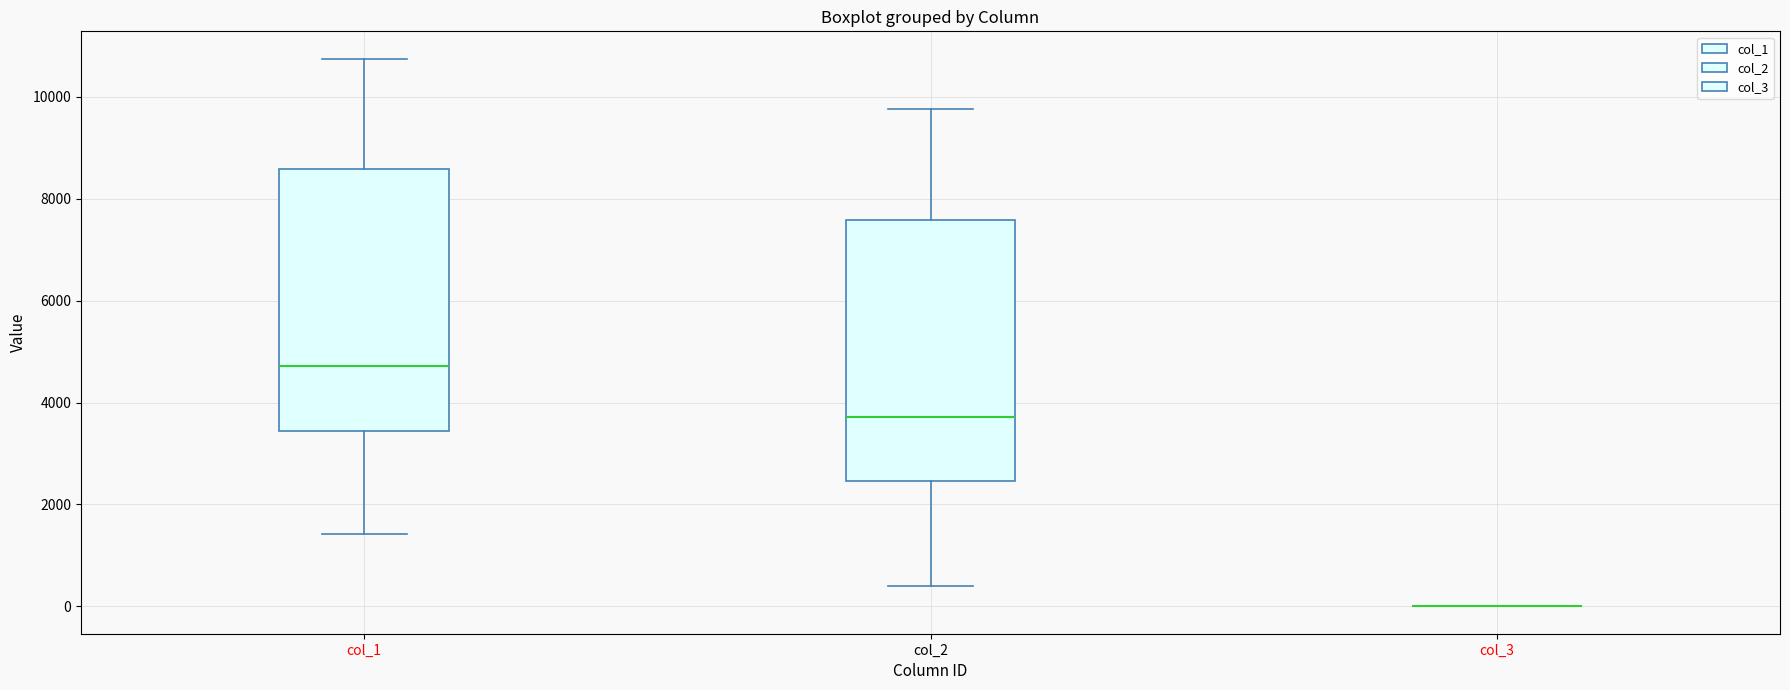

Where does the median line of the box for col_2 sit on the y-axis? The values are not printed on the chart, so give them approximately, as read against the axis.

3800